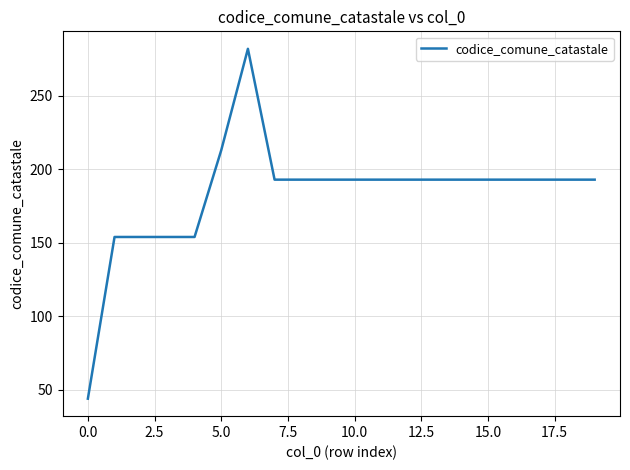

What is the maximum value shown in the chart?

282